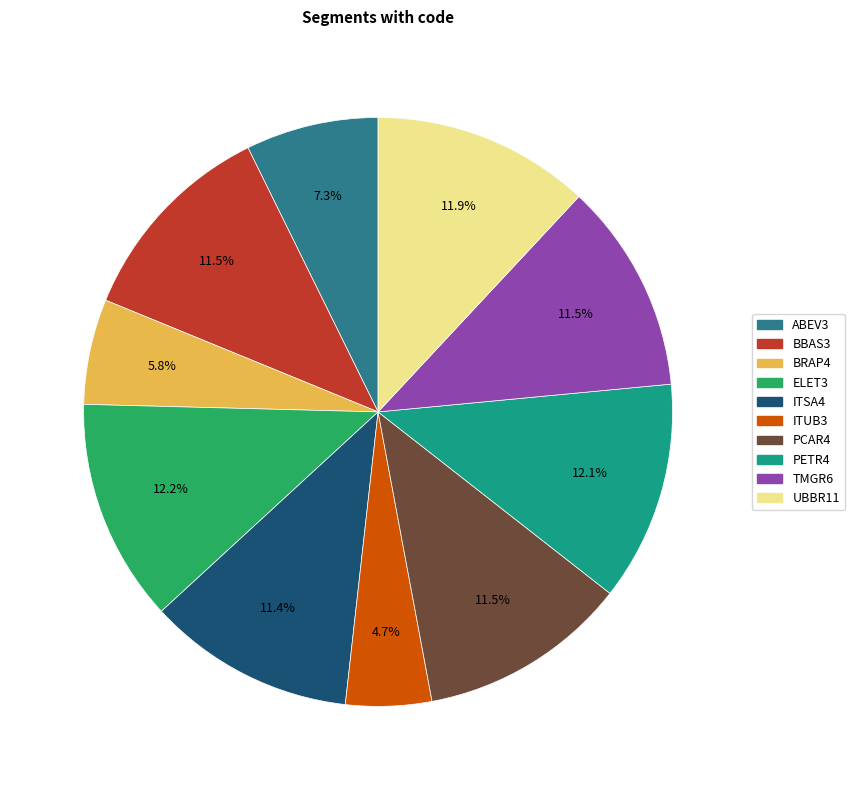

What is the total percentage of BBAS3 and BRAP4?

17.3%